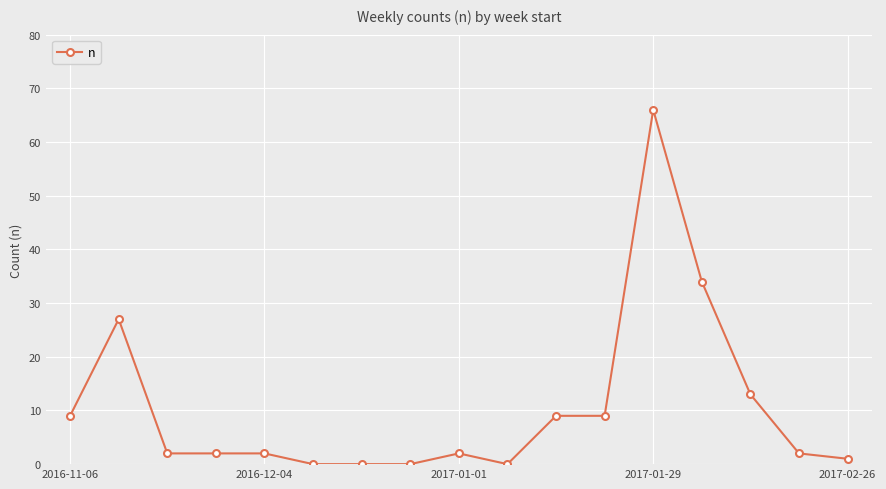

True or false: the data has more than 1 interior local peaks.

True